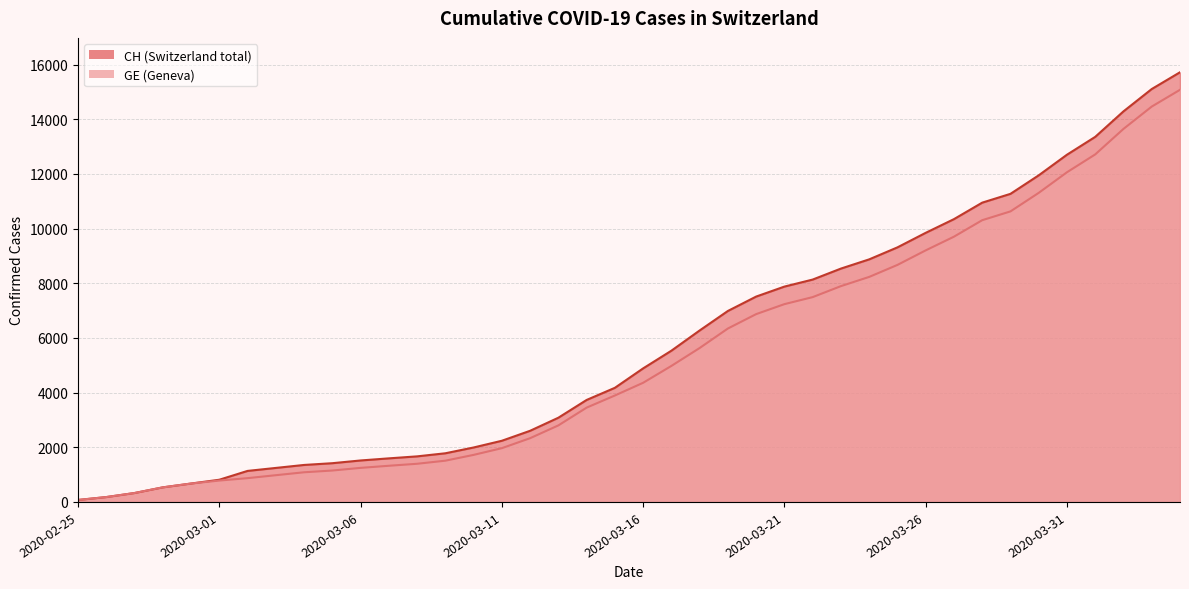

What position from the left is 2020-03-22?

27